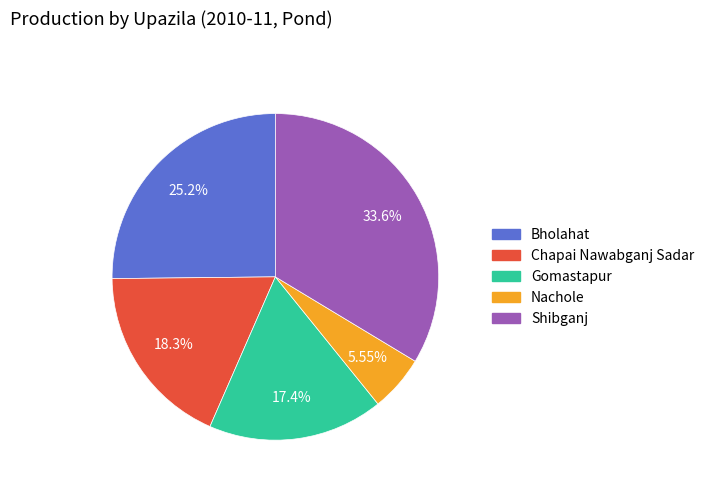

What percentage do Bholahat and Gomastapur together represent?

42.5%